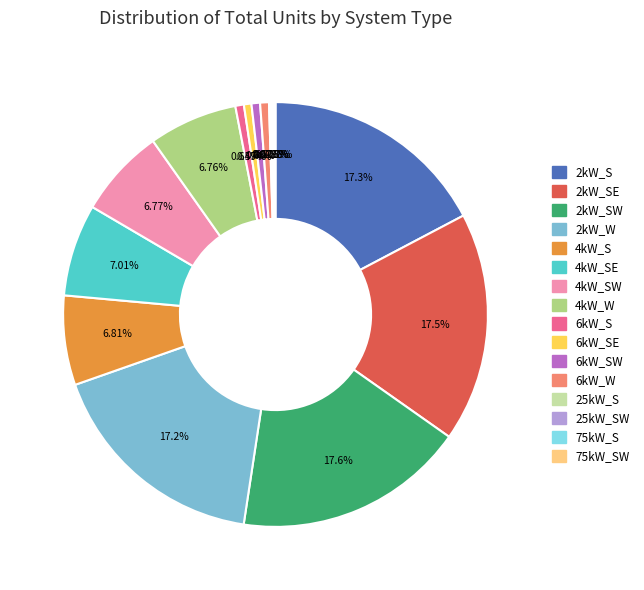

Is there a majority slice in this chart?

No